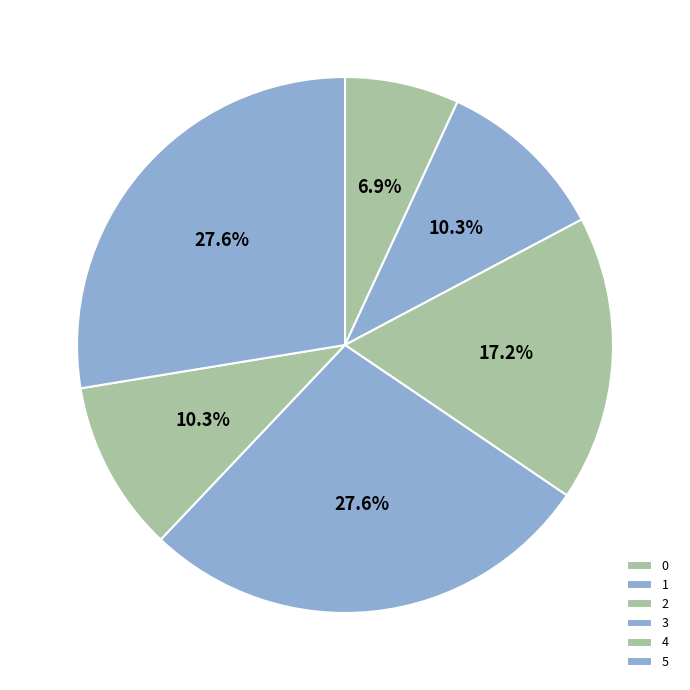

How many slices are in this pie chart?

6